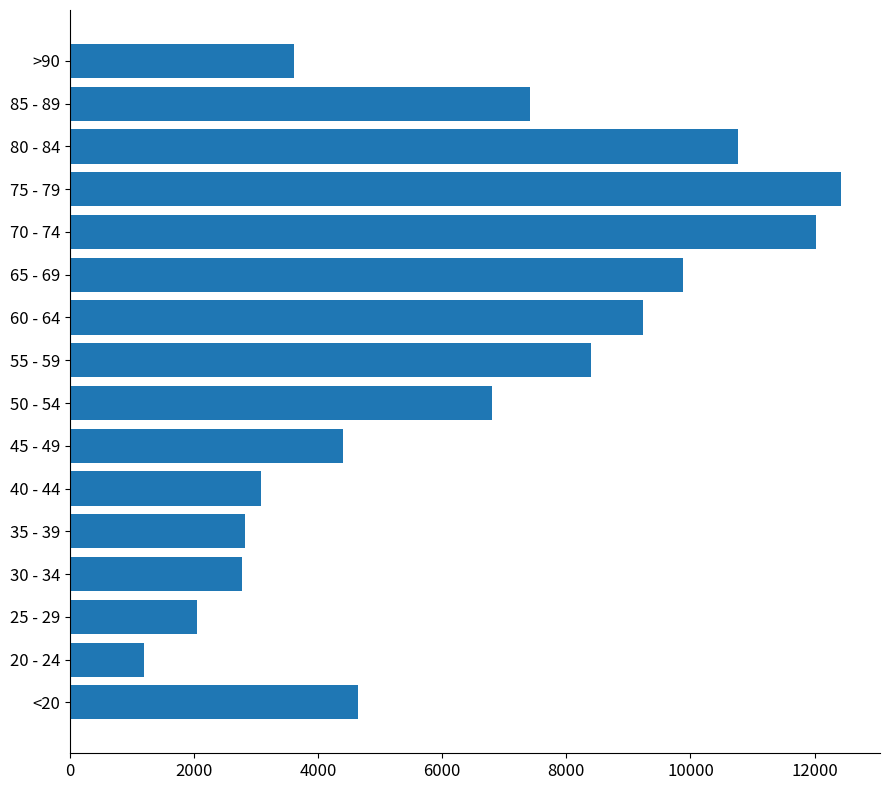

Which has a higher value, 40 - 44 or 85 - 89?

85 - 89